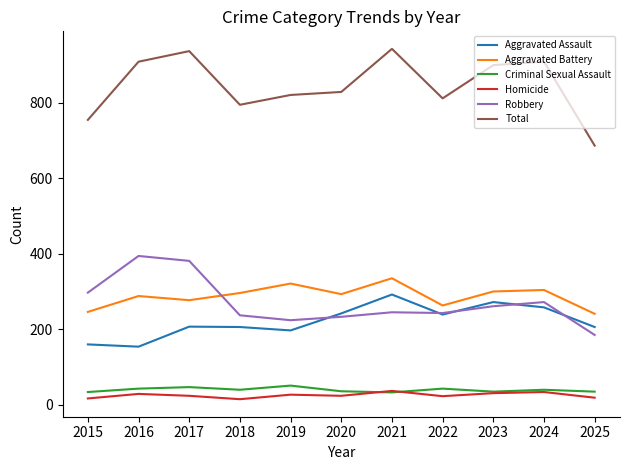

In Aggravated Assault, how many points are lower than both neighbors (excluding endpoints)?

3